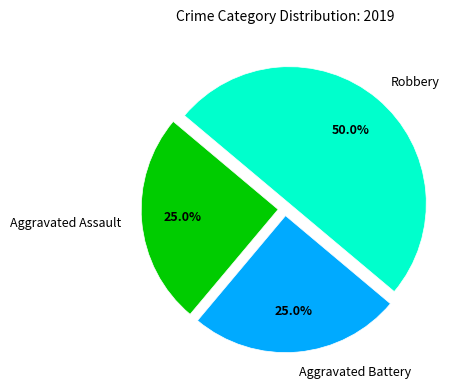

Does Aggravated Battery represent more than half of the total?

No